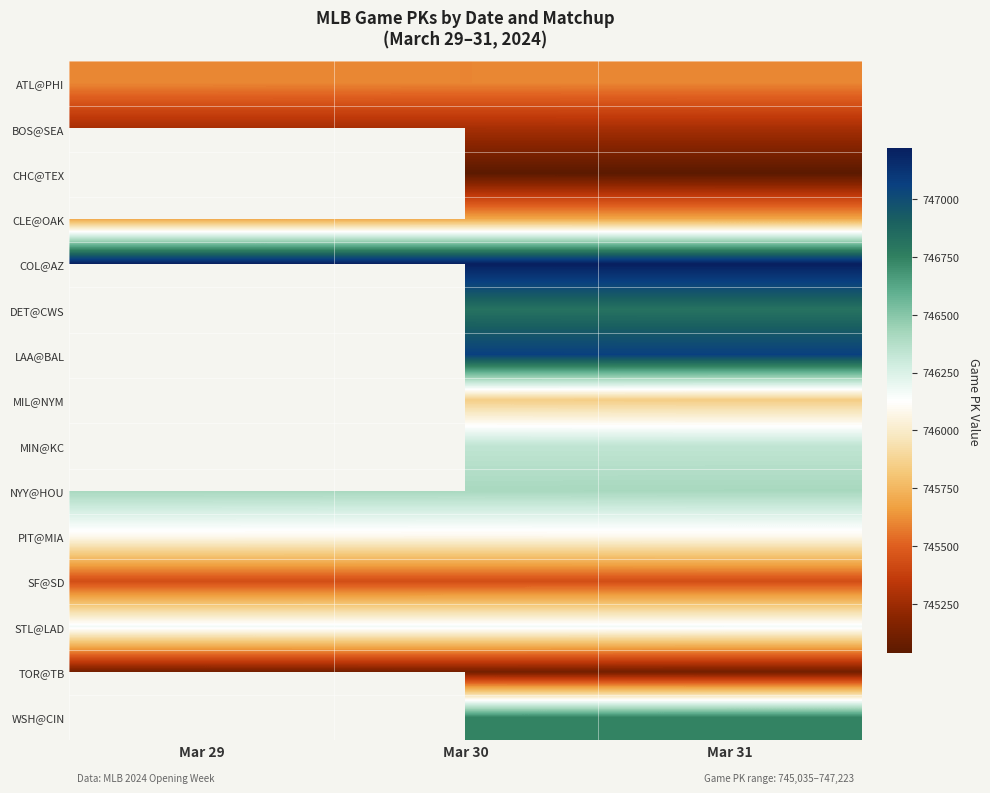

At which category is the sum across all series the highest?

Mar 30